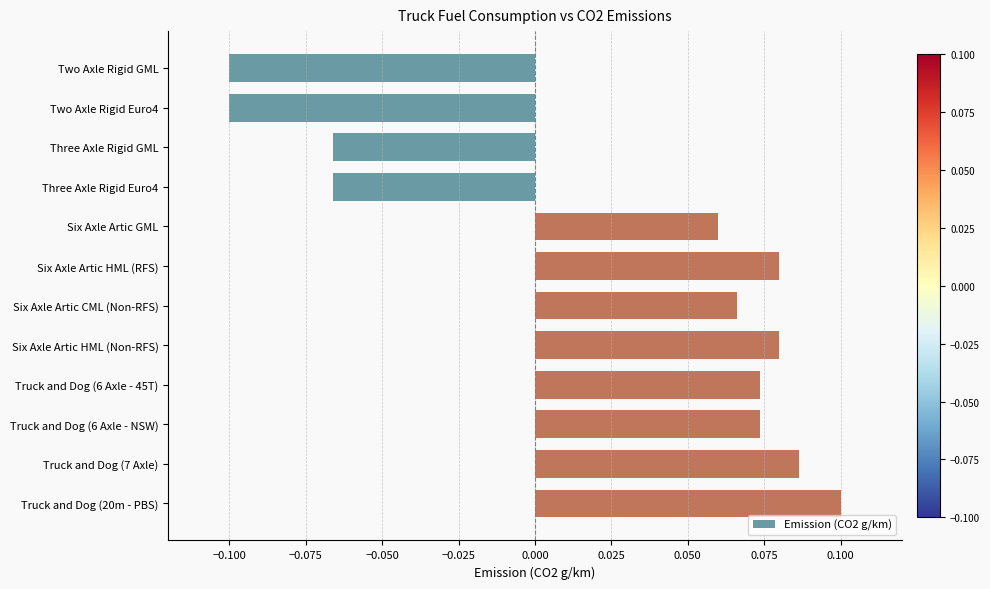

Which label corresponds to the largest value in the chart?

Truck and Dog (20m - PBS)